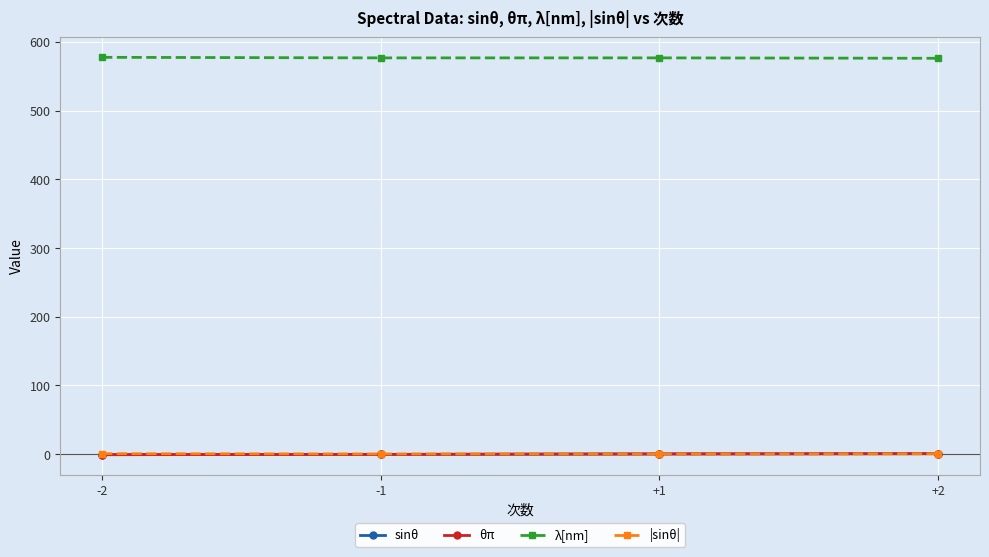

True or false: |sinθ| has more than 2 interior local peaks.

False